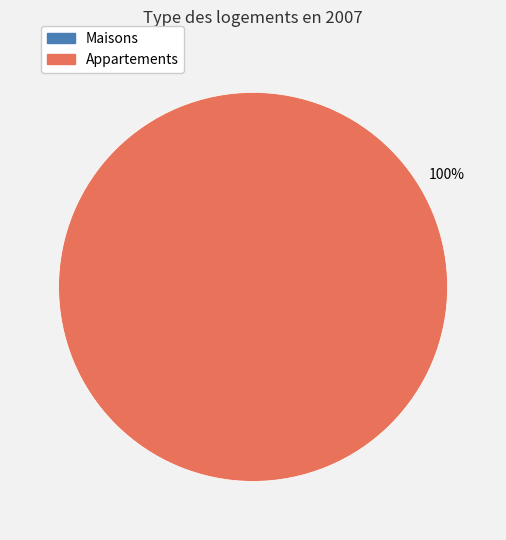

What is the change in value from 0 to 1?

+1